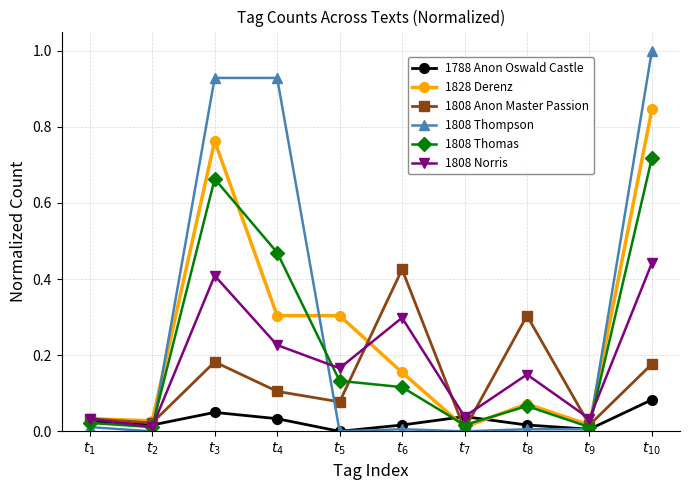

Which series has the largest range (max minus min)?

1808 Thompson